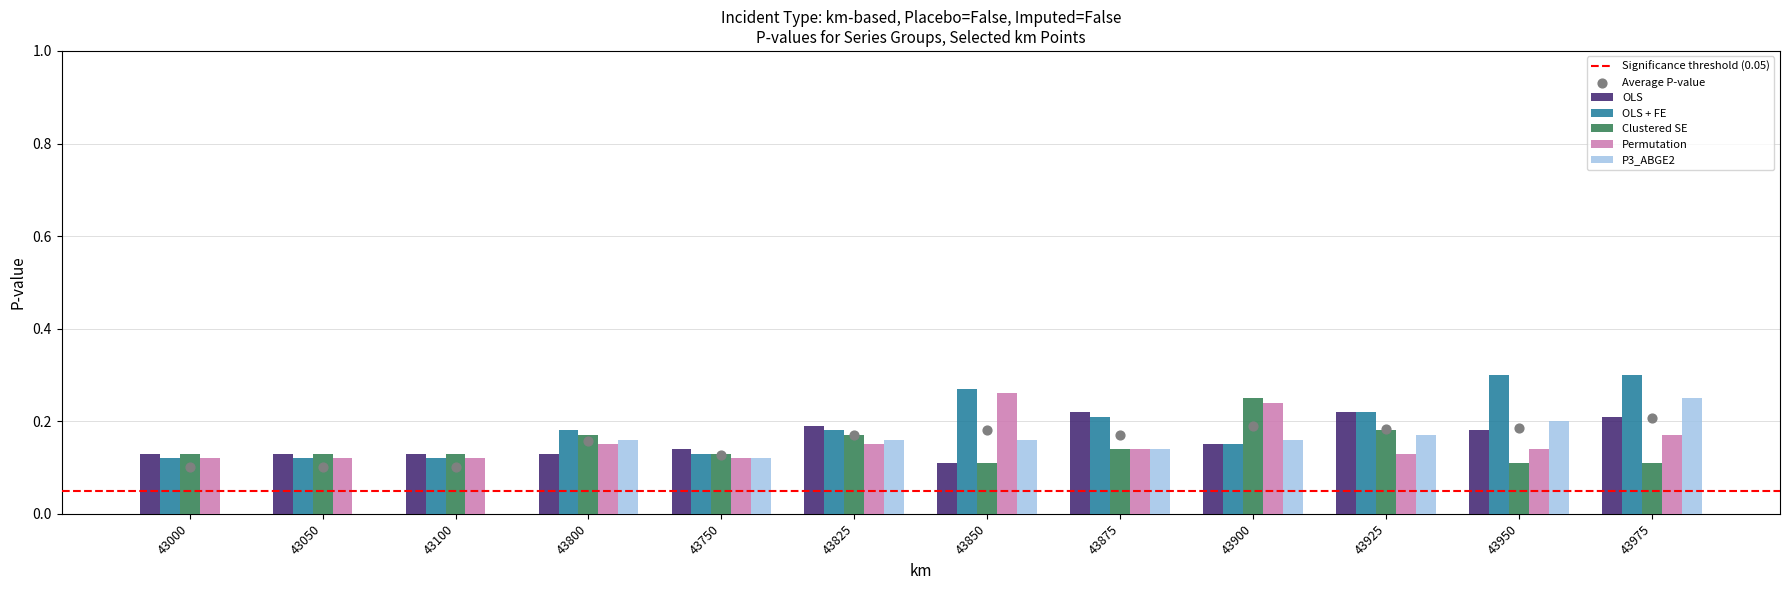

The Clustered SE series shows 0.0 at 43850. True or false?

False